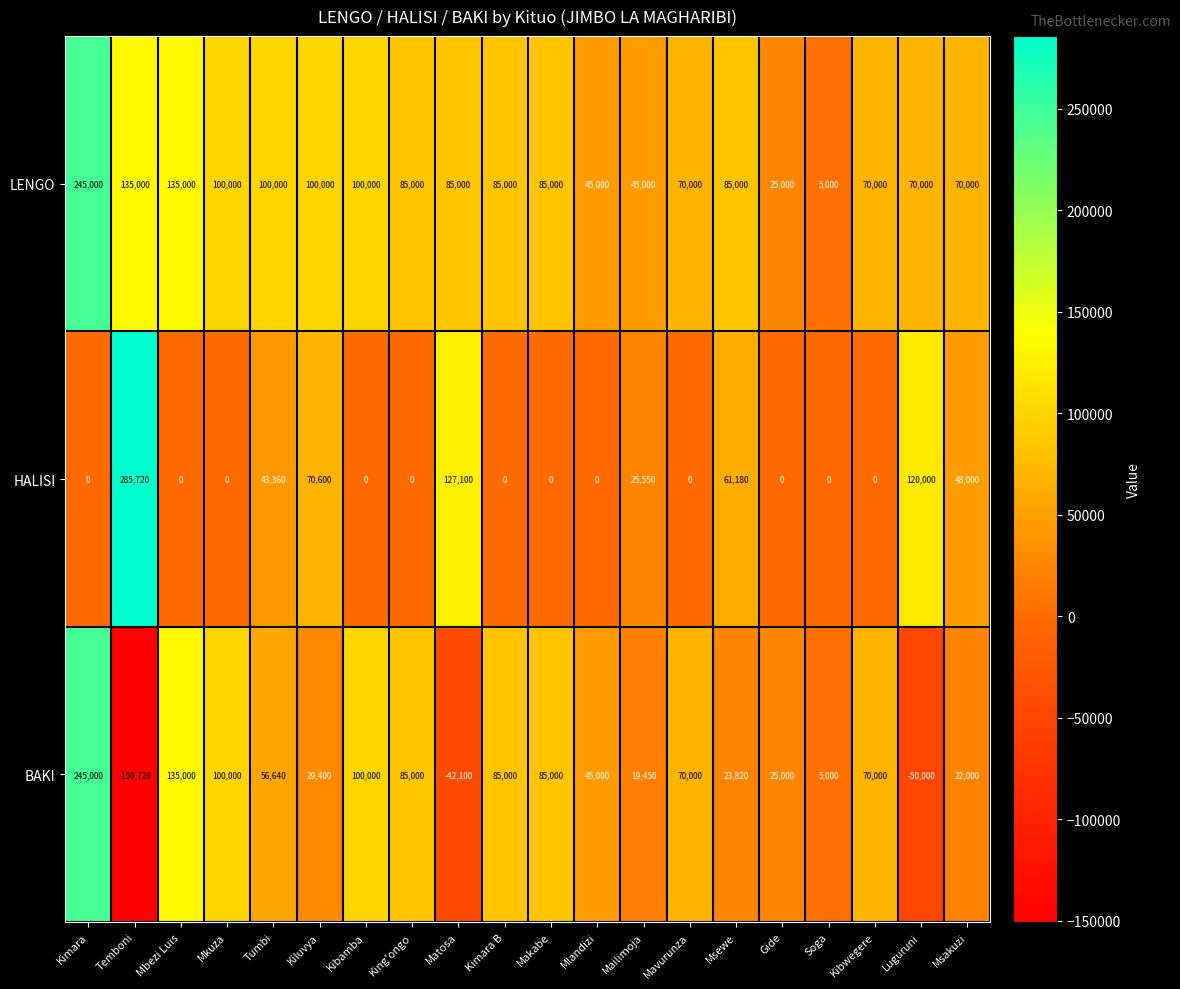

True or false: BAKI has a value of 70000 at Mavurunza.

True